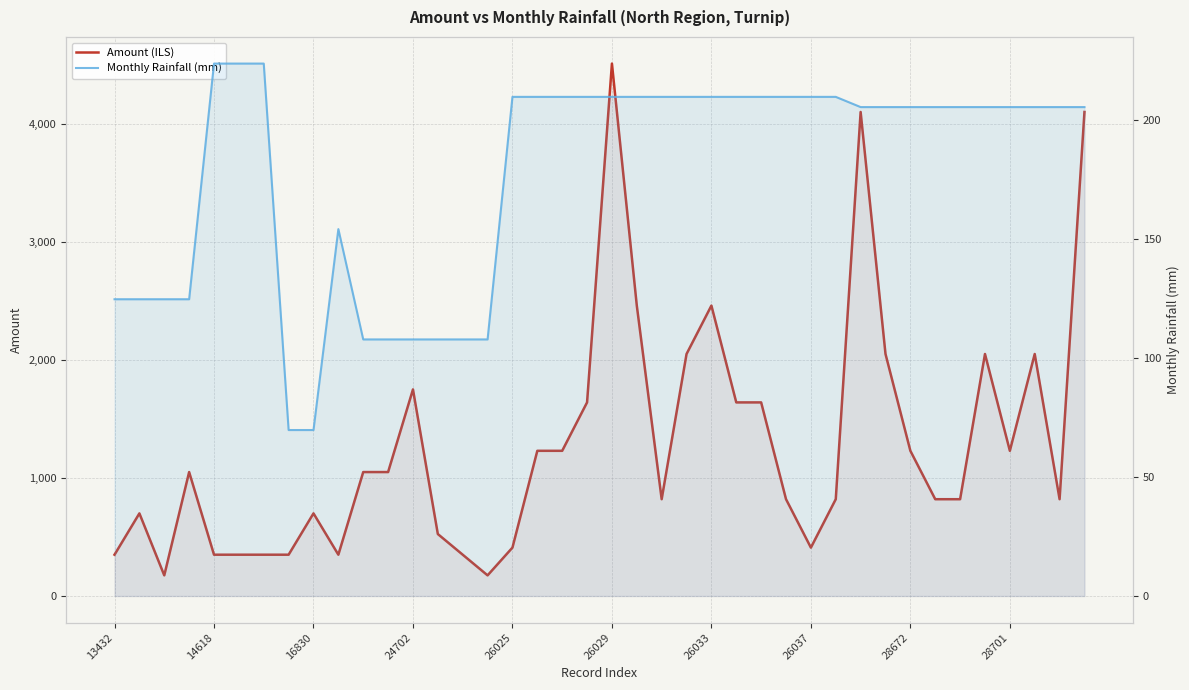

What is the difference between the maximum and minimum values in the Monthly Rainfall (mm) series?

154.1